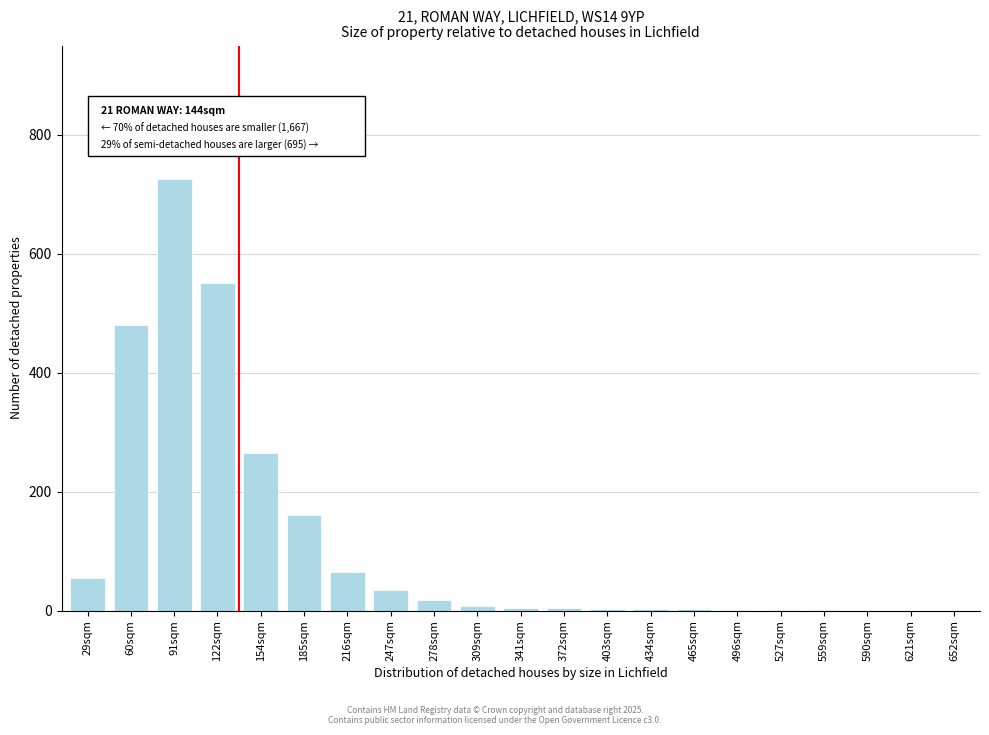

At which category does the chart reach its peak across all series?

91sqm